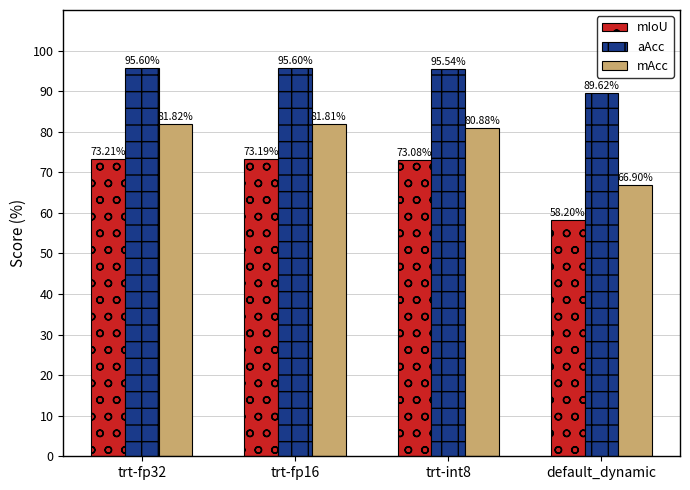

How many data points in aAcc are above 95?

3